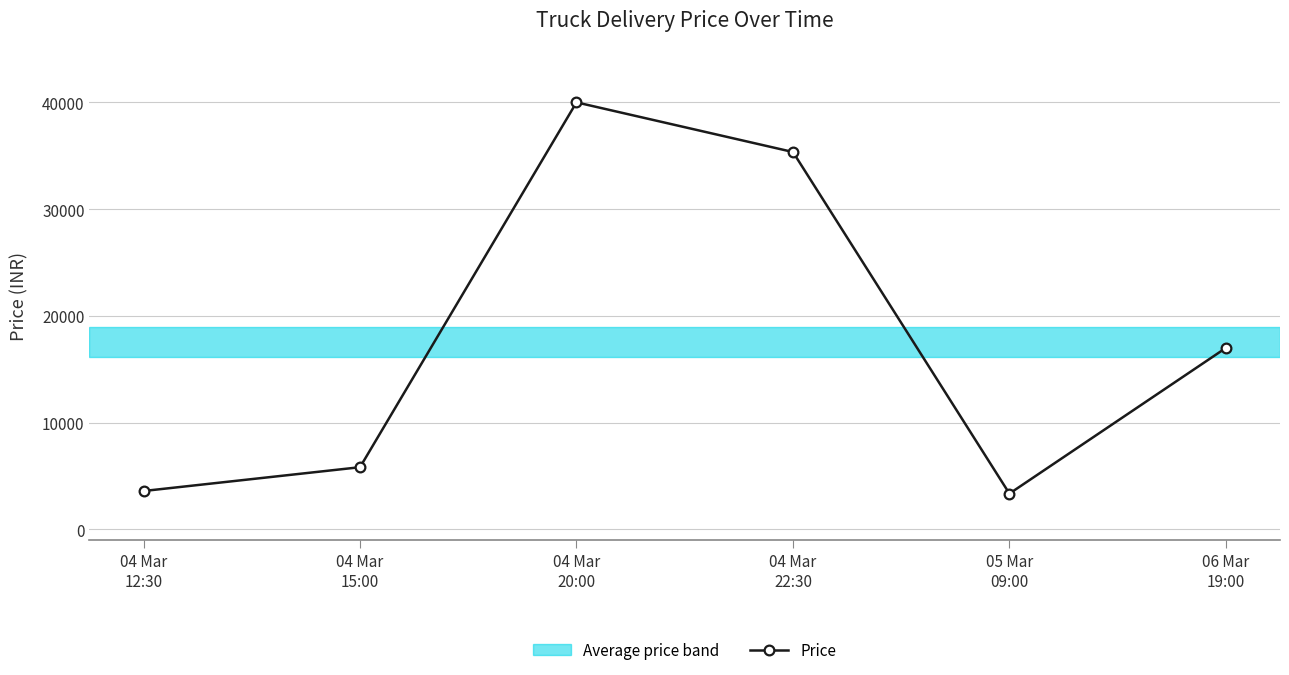

Which has a higher value, 04 Mar
12:30 or 06 Mar
19:00?

06 Mar
19:00